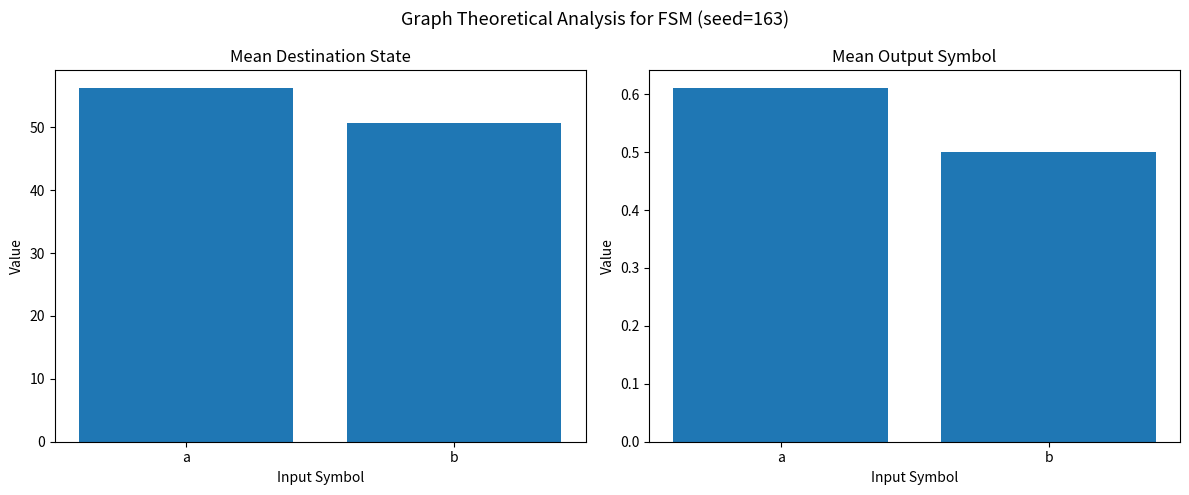

What is the value of the Mean Output Symbol bar at the 1st from the left?

0.6